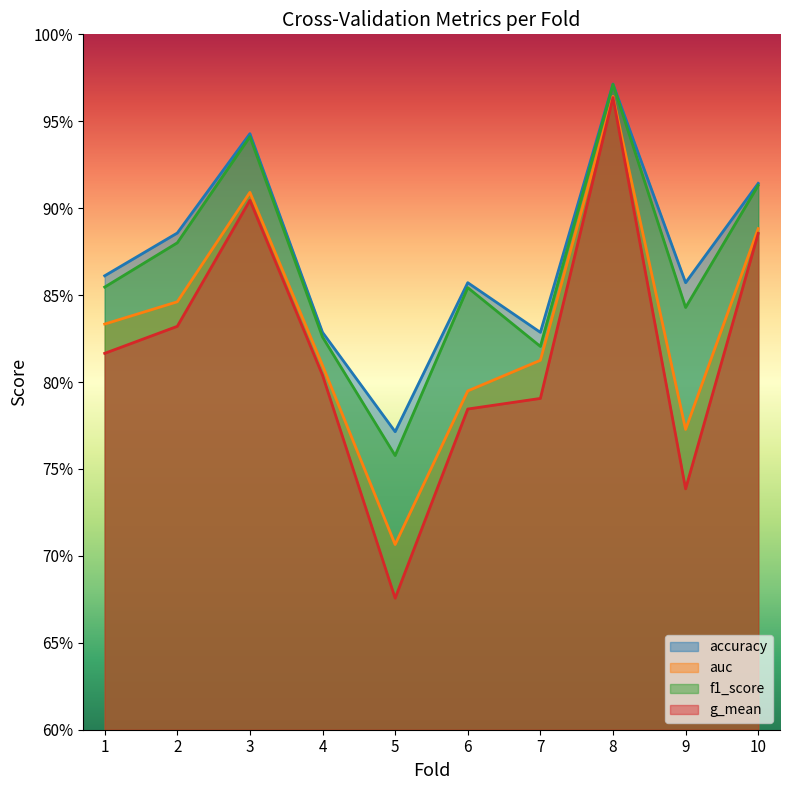

What is the value of the f1_score point at the 10th from the left?

0.9